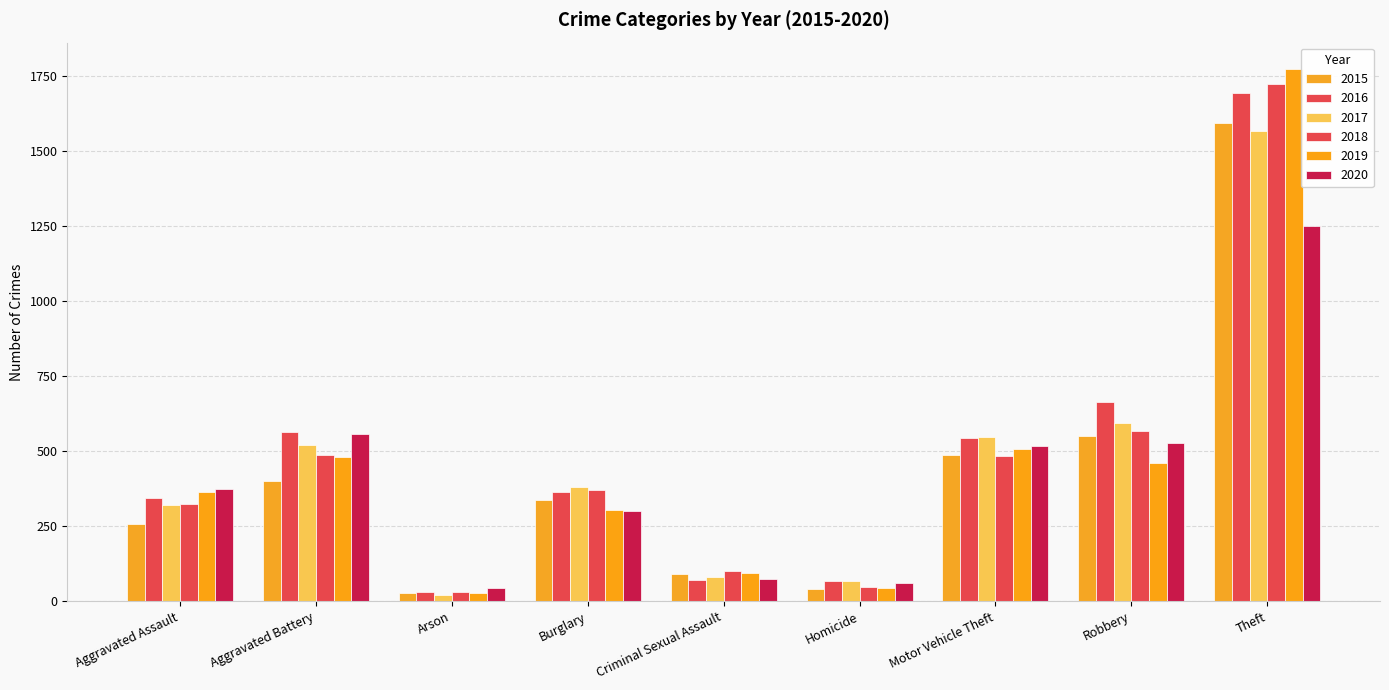

True or false: 2018 has a value of 322 at Aggravated Assault.

True